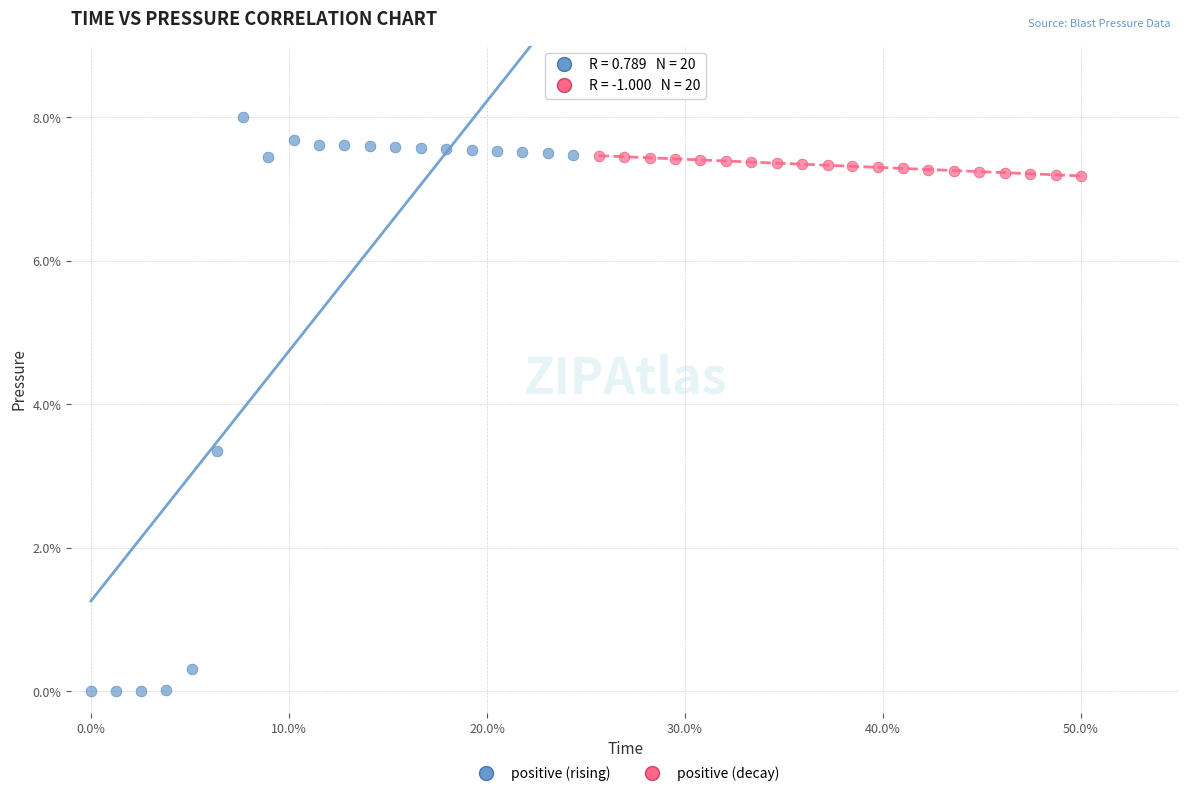

Which series has the largest Y range (max minus min)?

positive (rising)